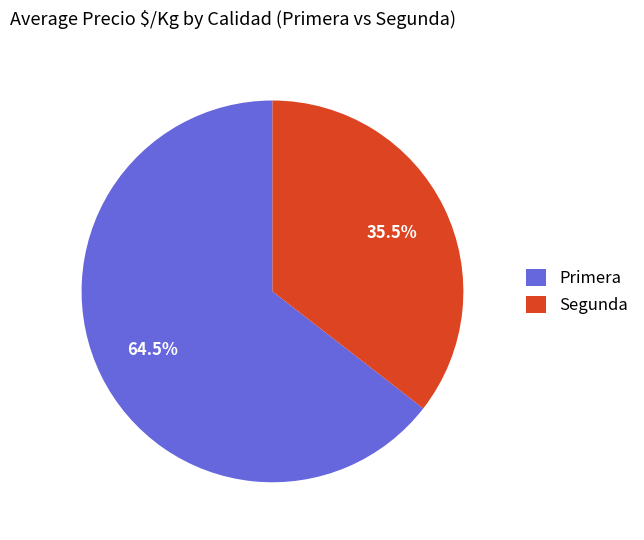

Rank the categories by value from lowest to highest.

Segunda, Primera